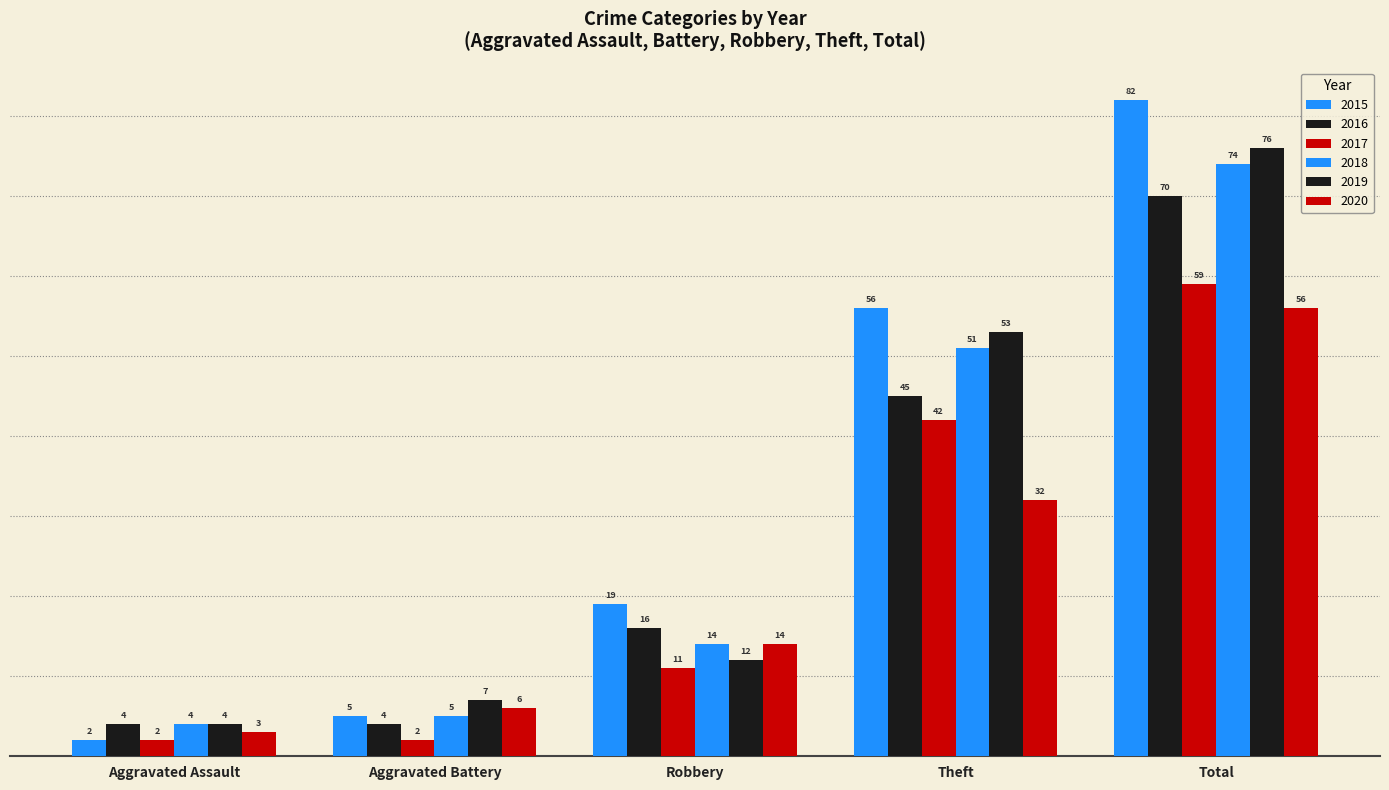

Are the bars horizontal?

No